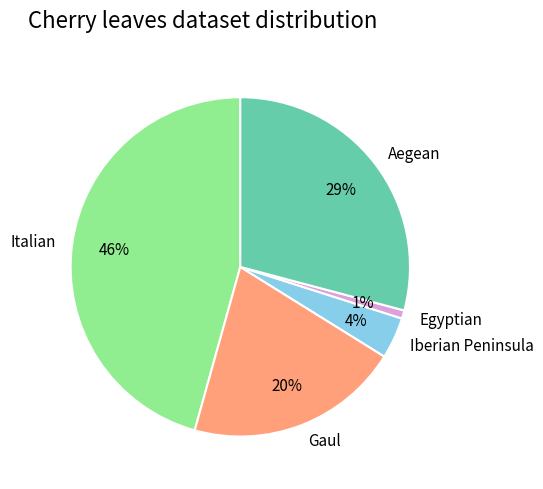

Is the sum of Aegean and Egyptian greater than half?

No